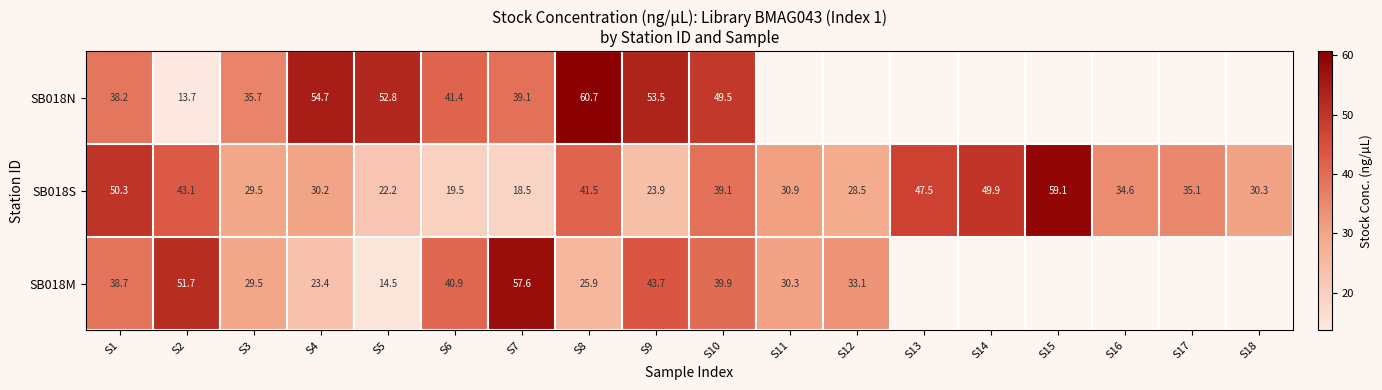

At which category is the sum across all series the highest?

S10